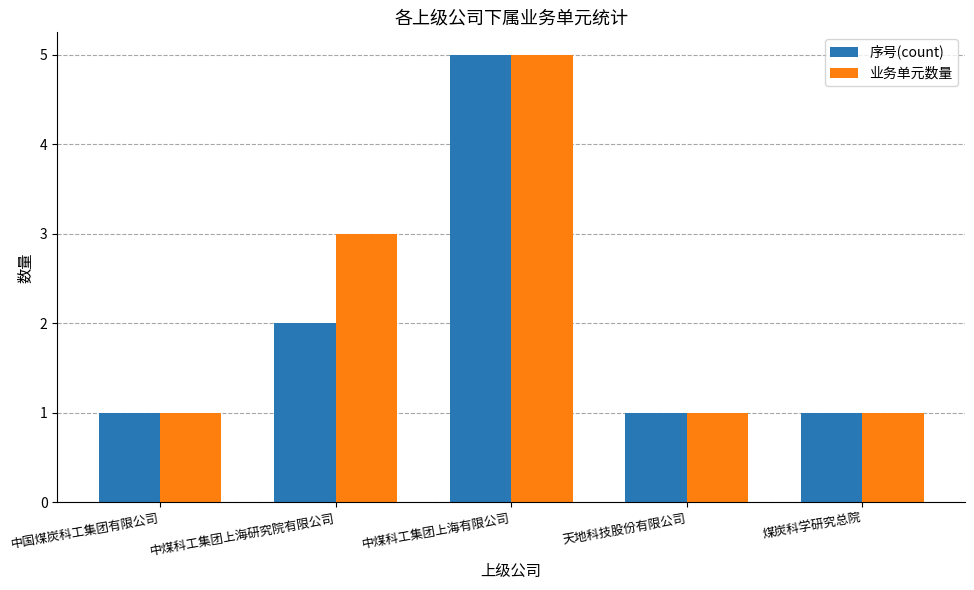

What is the value of the 业务单元数量 bar at the 1st from the left?

1